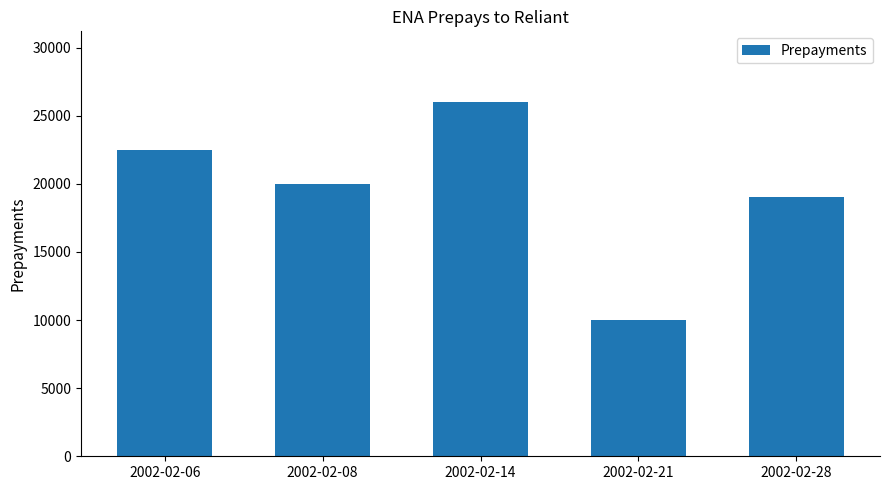

What is the average value?

19500